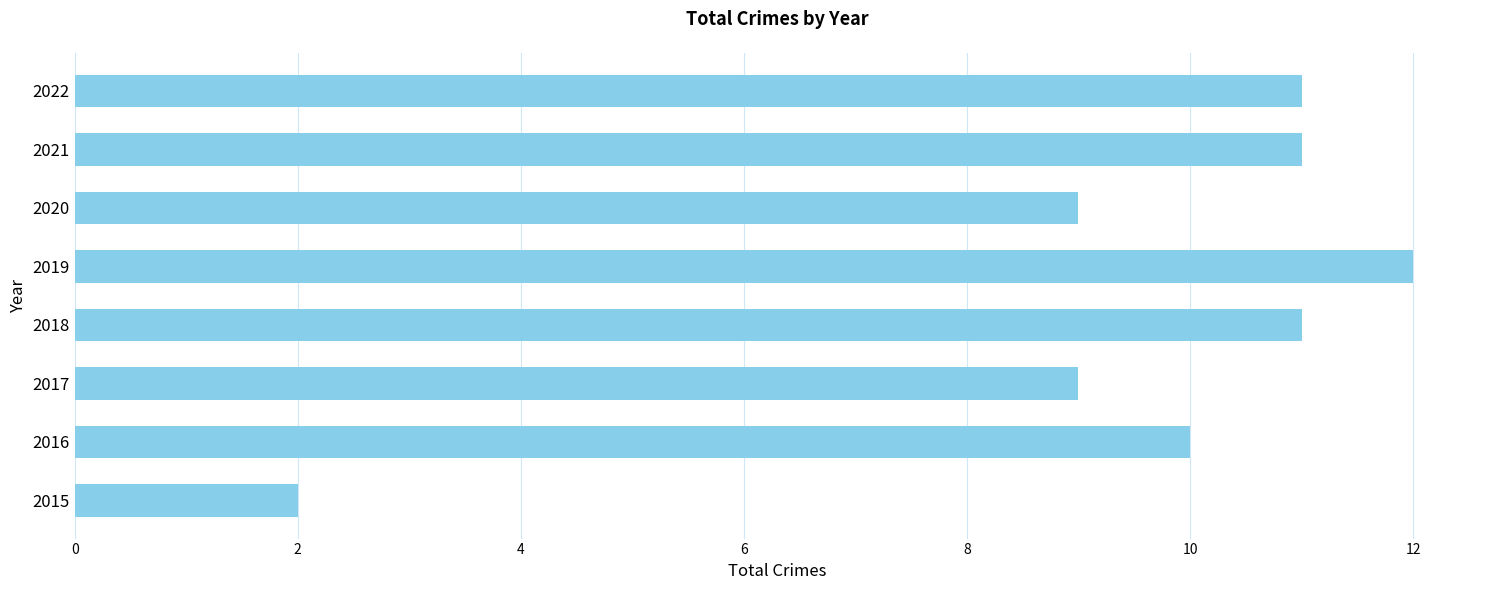

The value at 2022 is 11. True or false?

True